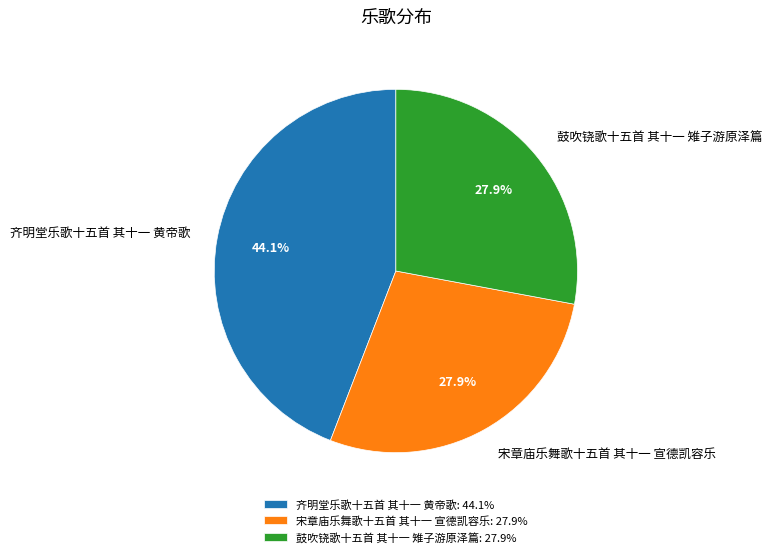

Do 宋章庙乐舞歌十五首 其十一 宣德凯容乐 and 鼓吹铙歌十五首 其十一 雉子游原泽篇 together represent more than half of the pie?

Yes